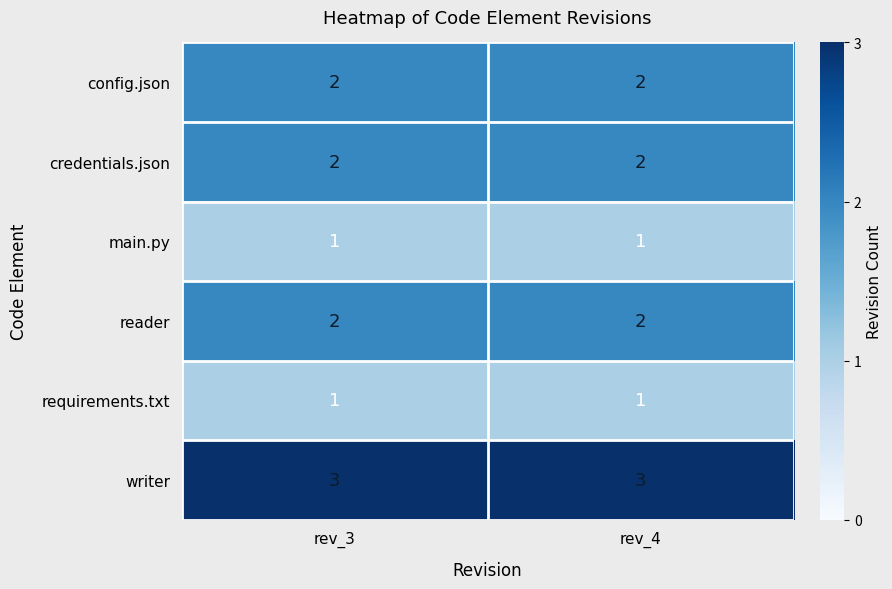

What is the spread (max minus min) of values at rev_3?

2